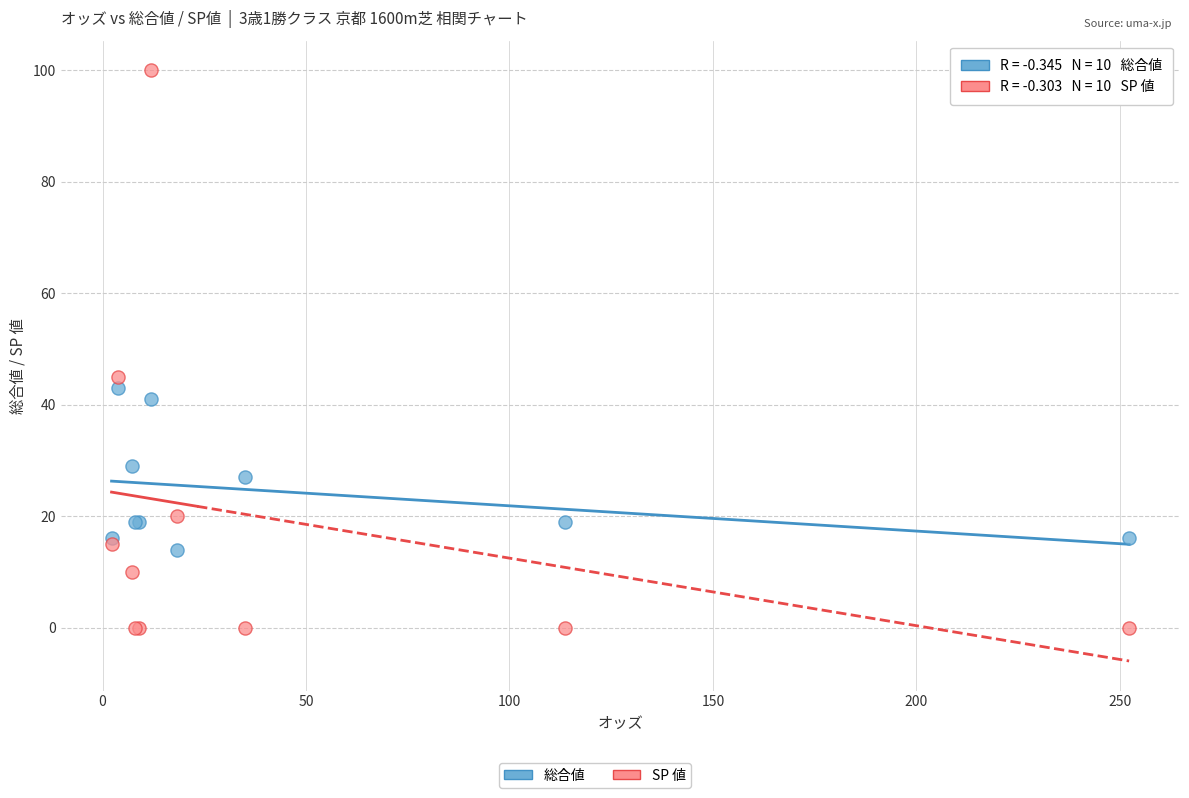

Which series has the widest spread of Y values?

SP 値